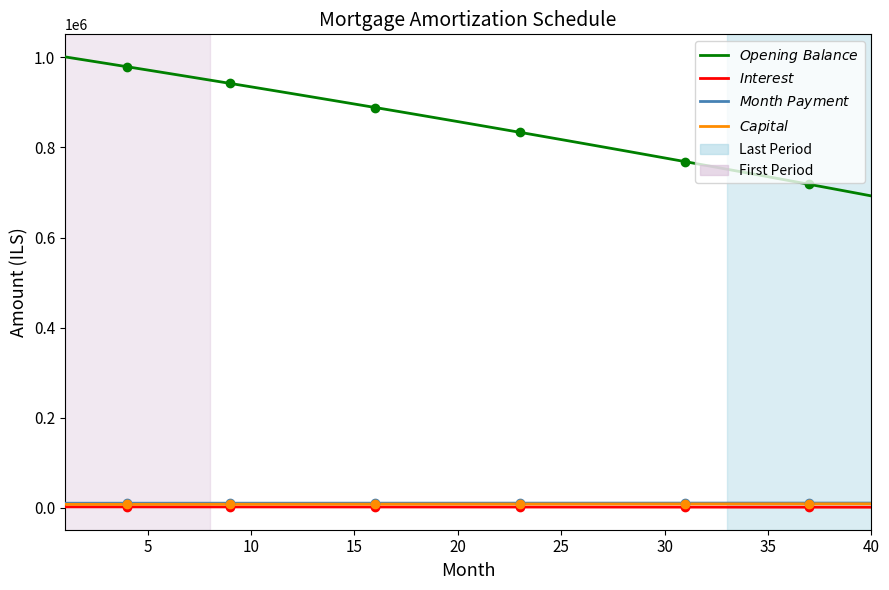

True or false: $Opening\ Balance$ and $Interest$ intersect in this chart.

False